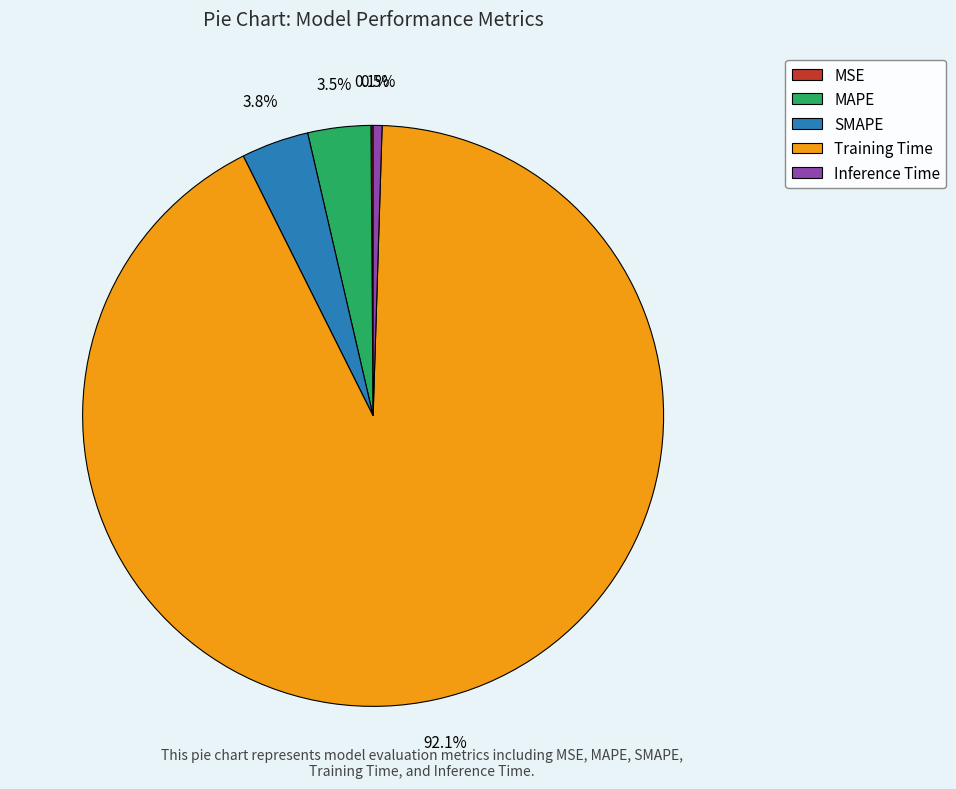

What portion of the pie excludes Training Time?

7.9%